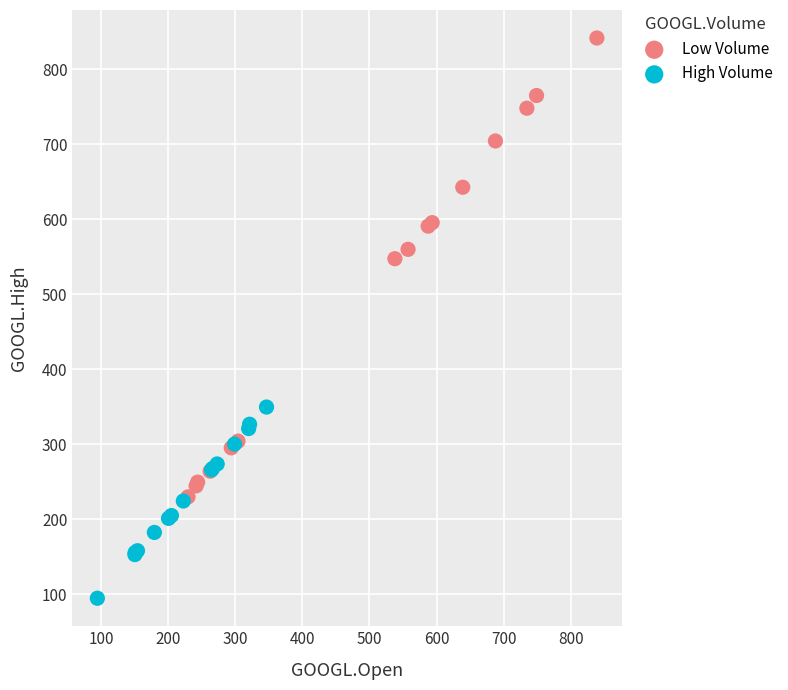

Which series reaches the minimum Y coordinate?

High Volume